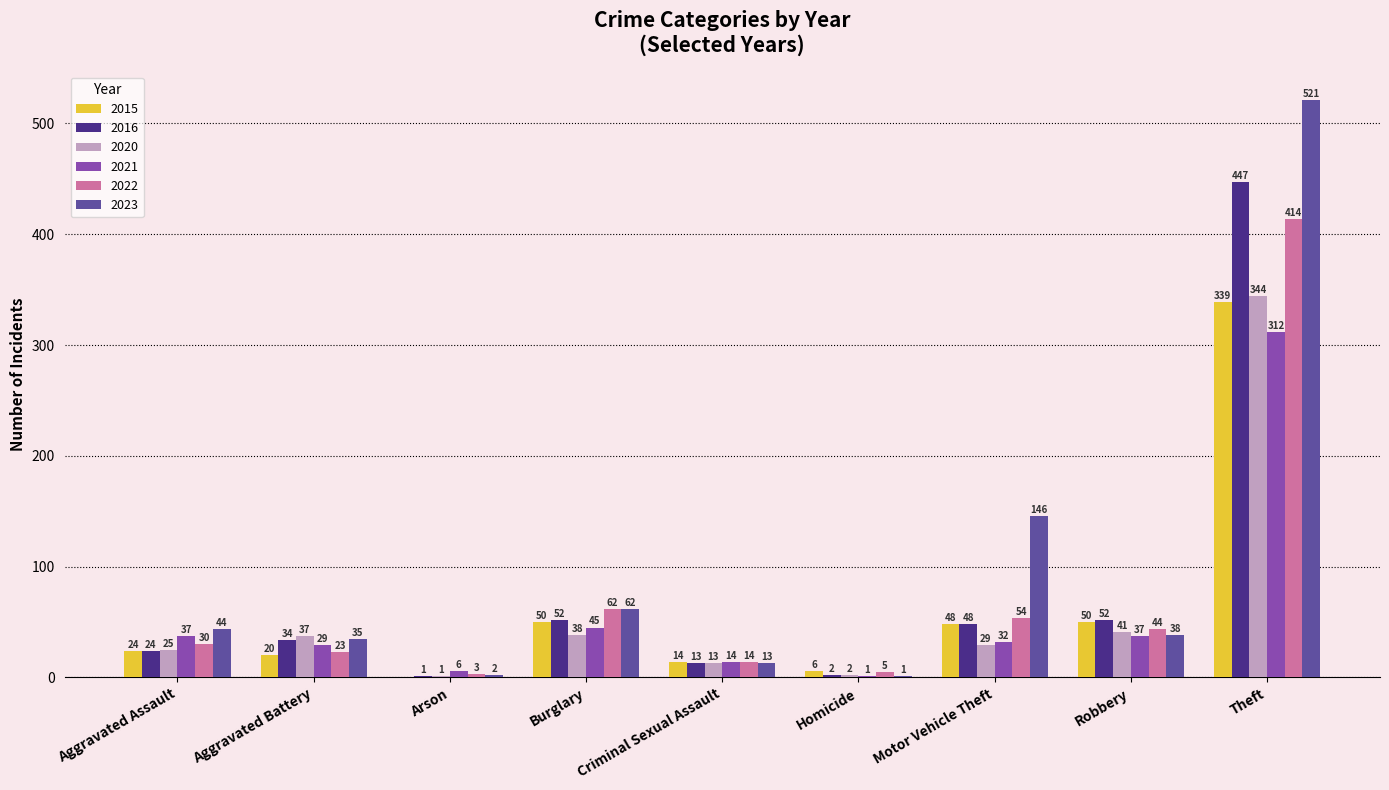

Read the 2021 value at Robbery.

37